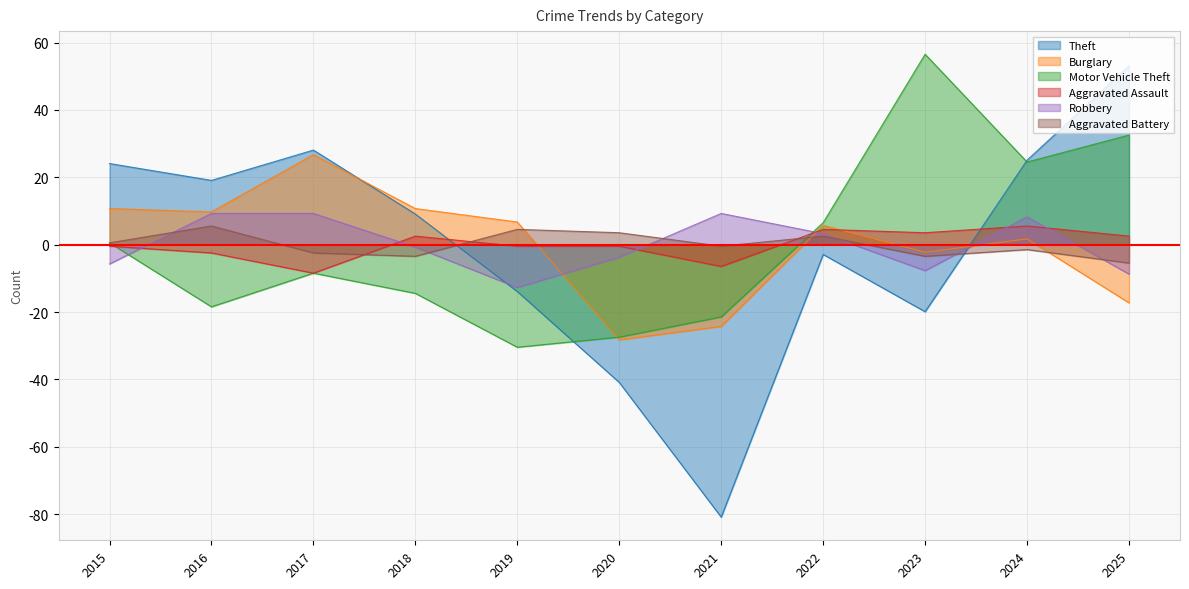

What is the value of the Robbery point at the 4th from the left?

-0.7